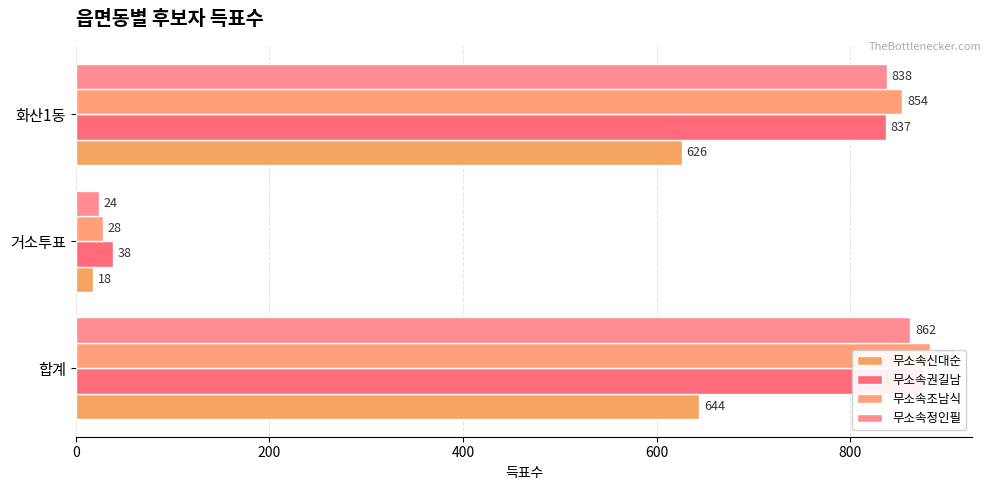

Between 200 and 400, which series saw the biggest shift?

무소속조남식